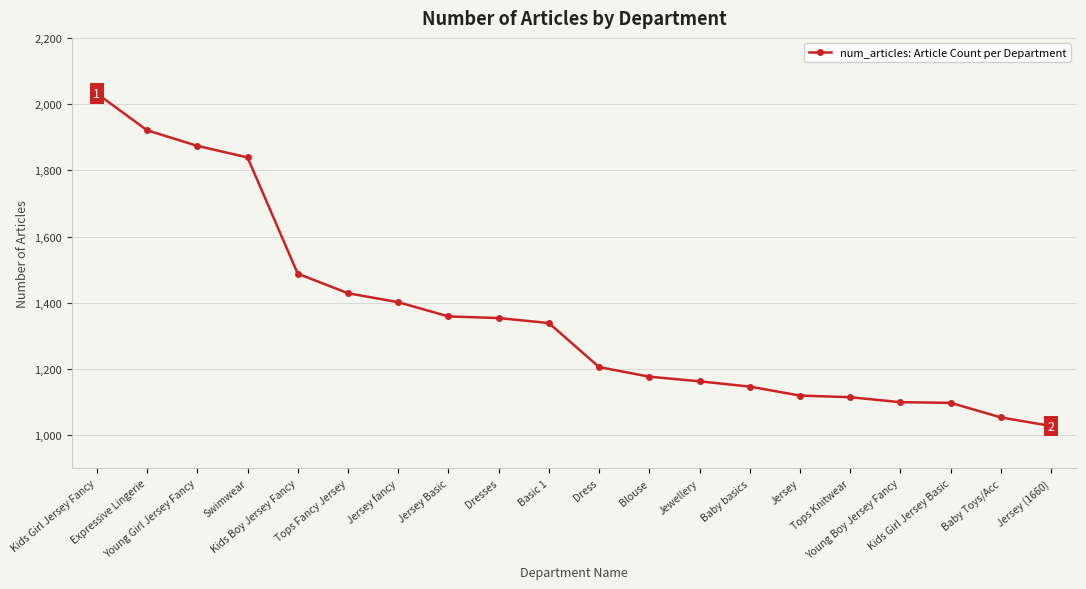

What is the value of the 7th point from the left?

1402